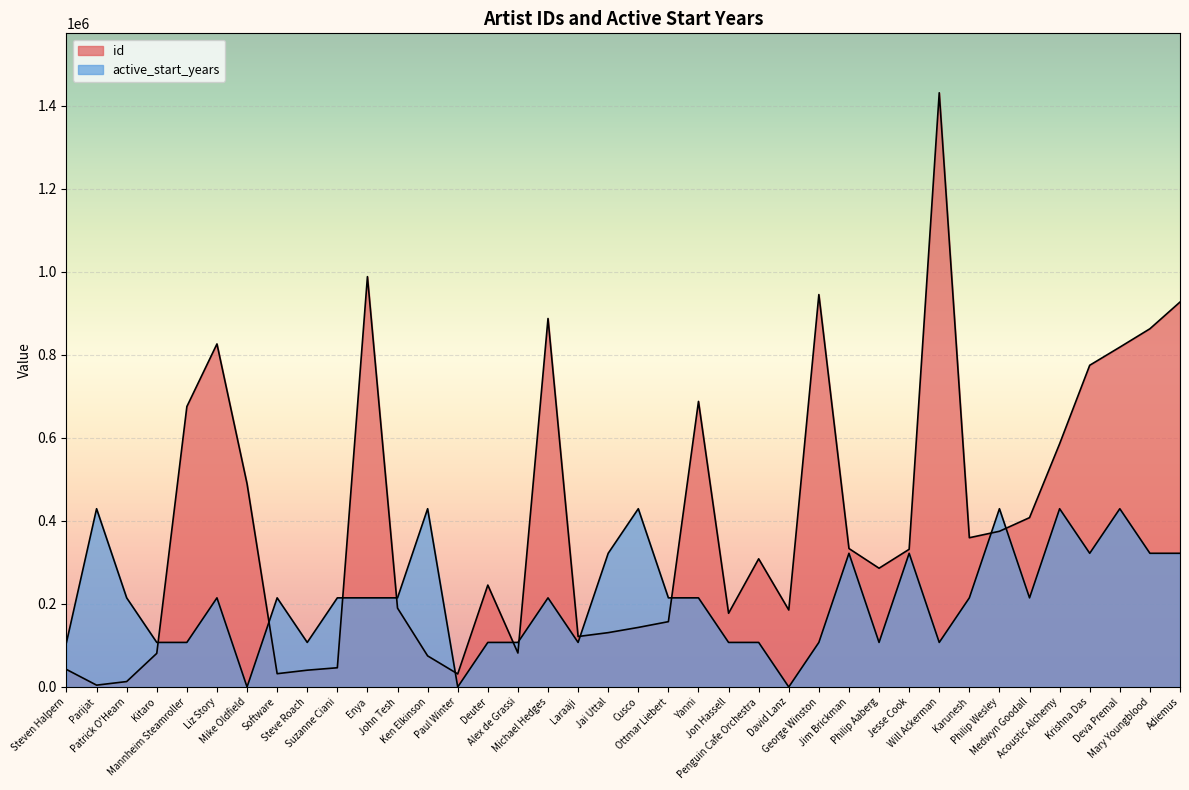

Reading left to right, extract all data points from this chart.

id: Steven Halpern=42234.0	Parijat=4458.0	Patrick O'Hearn=13101.0	Kitaro=81017.0	Mannheim Steamroller=675495.0	Liz Story=826364.0	Mike Oldfield=489520.0	Software=32045.0	Steve Roach=40501.0	Suzanne Ciani=46345.0	Enya=988471.0	John Tesh=190012.0	Ken Elkinson=74952.0	Paul Winter=31441.0	Deuter=245489.0	Alex de Grassi=81836.0	Michael Hedges=887638.0	Laraaji=121584.0	Jai Uttal=130922.0	Cusco=143490.0	Ottmar Liebert=157377.0	Yanni=687933.0	Jon Hassell=177588.0	Penguin Cafe Orchestra=308762.0	David Lanz=185440.0	George Winston=945269.0	Jim Brickman=333539.0	Philip Aaberg=286092.0	Jesse Cook=331666.0	Will Ackerman=1431398.0	Karunesh=359555.0	Philip Wesley=375101.0	Medwyn Goodall=407942.0	Acoustic Alchemy=585874.0	Krishna Das=774983.0	Deva Premal=818576.0	Mary Youngblood=862902.0	Adiemus=927278.0
active_start_years: Steven Halpern=107354.8	Parijat=429419.4	Patrick O'Hearn=214709.7	Kitaro=107354.8	Mannheim Steamroller=107354.8	Liz Story=214709.7	Mike Oldfield=0.0	Software=214709.7	Steve Roach=107354.8	Suzanne Ciani=214709.7	Enya=214709.7	John Tesh=214709.7	Ken Elkinson=429419.4	Paul Winter=0.0	Deuter=107354.8	Alex de Grassi=107354.8	Michael Hedges=214709.7	Laraaji=107354.8	Jai Uttal=322064.5	Cusco=429419.4	Ottmar Liebert=214709.7	Yanni=214709.7	Jon Hassell=107354.8	Penguin Cafe Orchestra=107354.8	David Lanz=0.0	George Winston=107354.8	Jim Brickman=322064.5	Philip Aaberg=107354.8	Jesse Cook=322064.5	Will Ackerman=107354.8	Karunesh=214709.7	Philip Wesley=429419.4	Medwyn Goodall=214709.7	Acoustic Alchemy=429419.4	Krishna Das=322064.5	Deva Premal=429419.4	Mary Youngblood=322064.5	Adiemus=322064.5